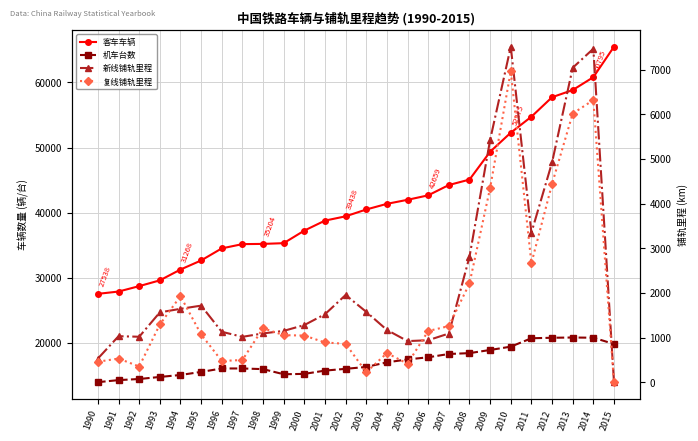

Read the 机车台数 value at 2006.

17799.0